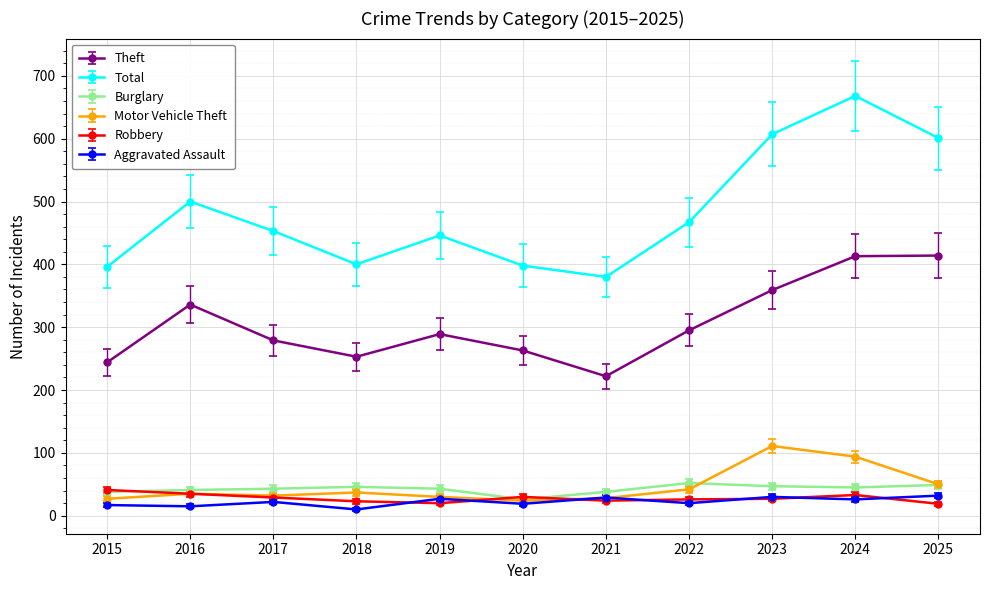

Is it true that Burglary equals 65 at 2015?

False